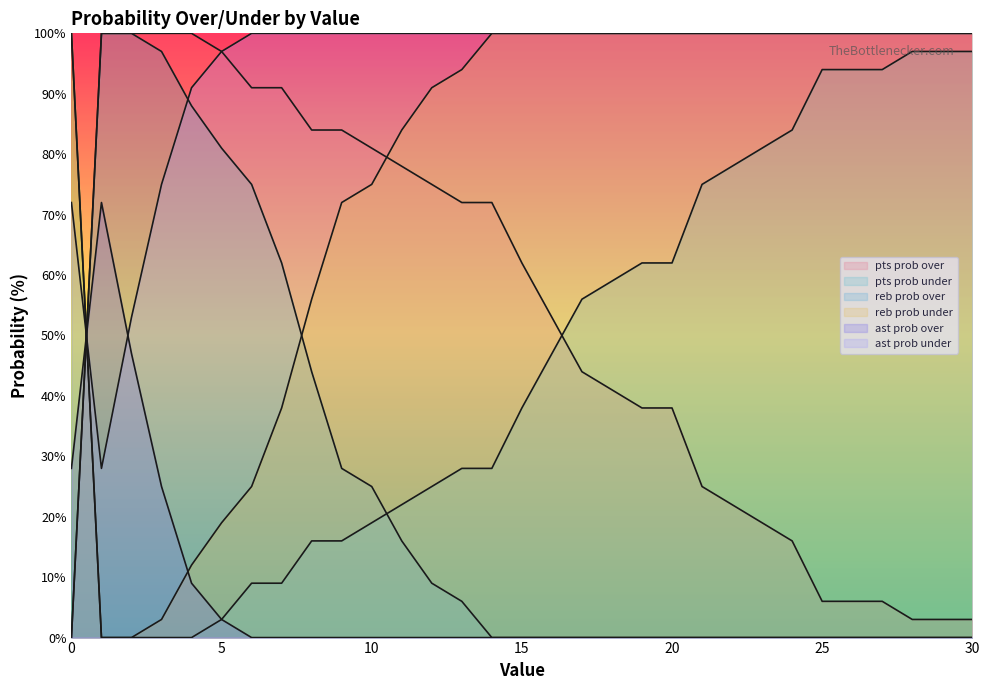

What value does the pts prob under series have at 12?

25